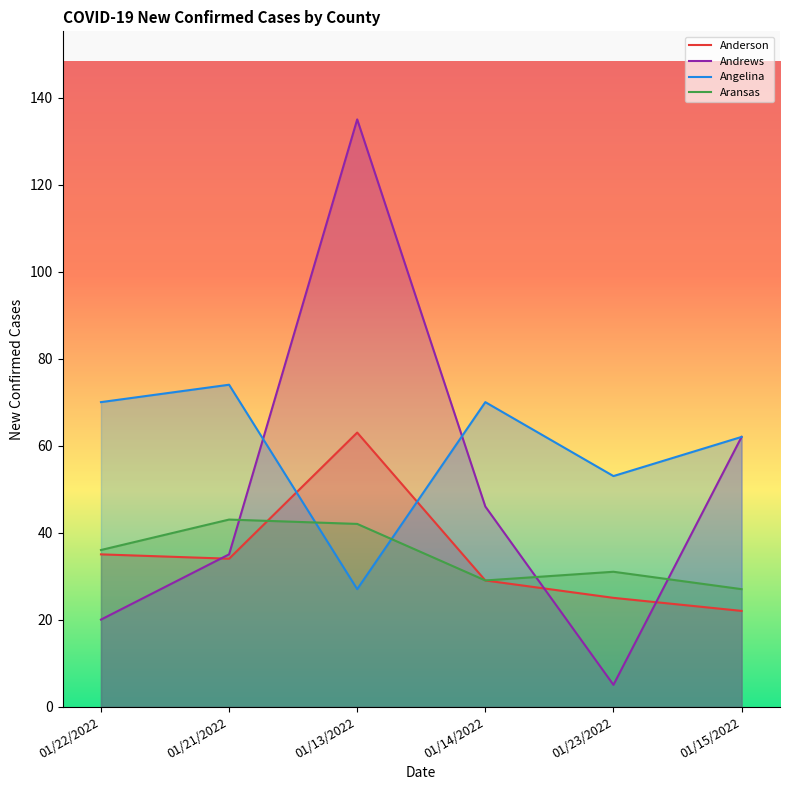

True or false: Anderson and Andrews intersect in this chart.

True